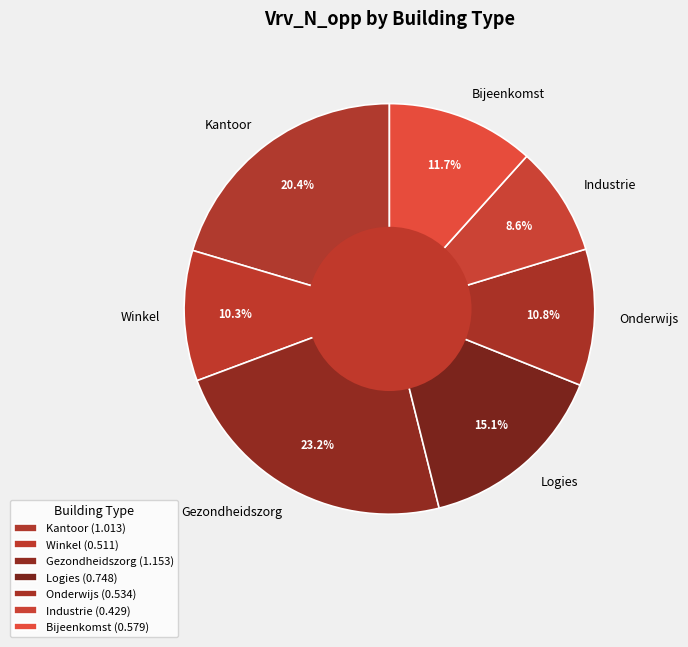

Is Gezondheidszorg the majority of the pie?

No